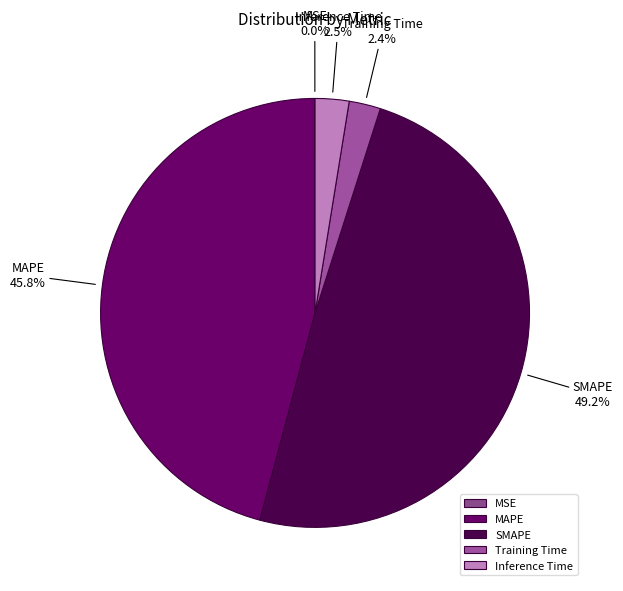

Which slice is the largest?

SMAPE